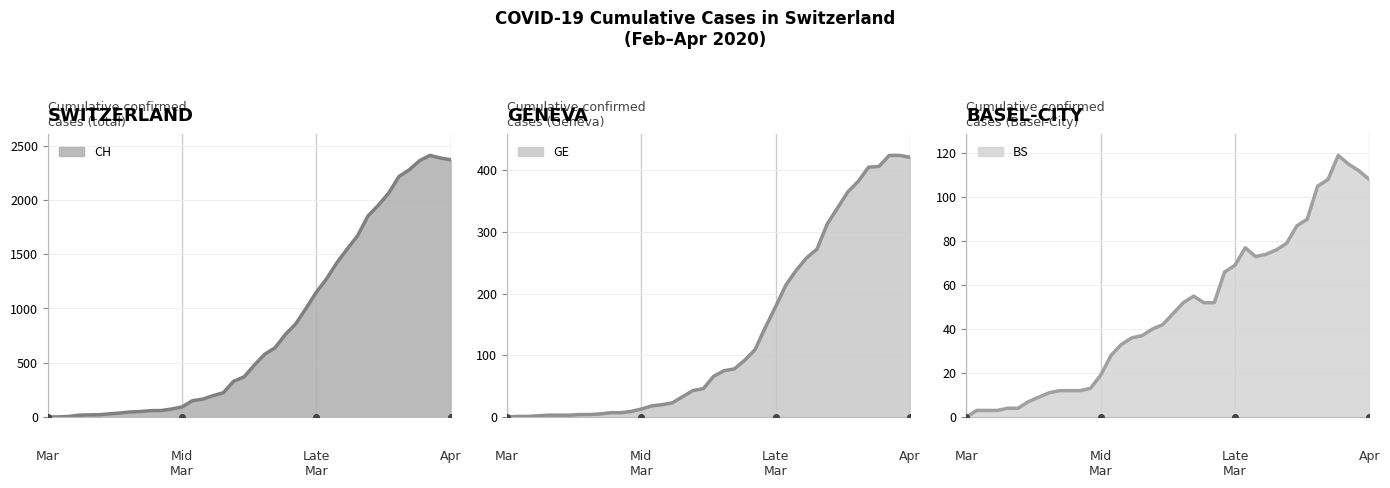

What is the value of the CH point at the 31st from the left?

1670